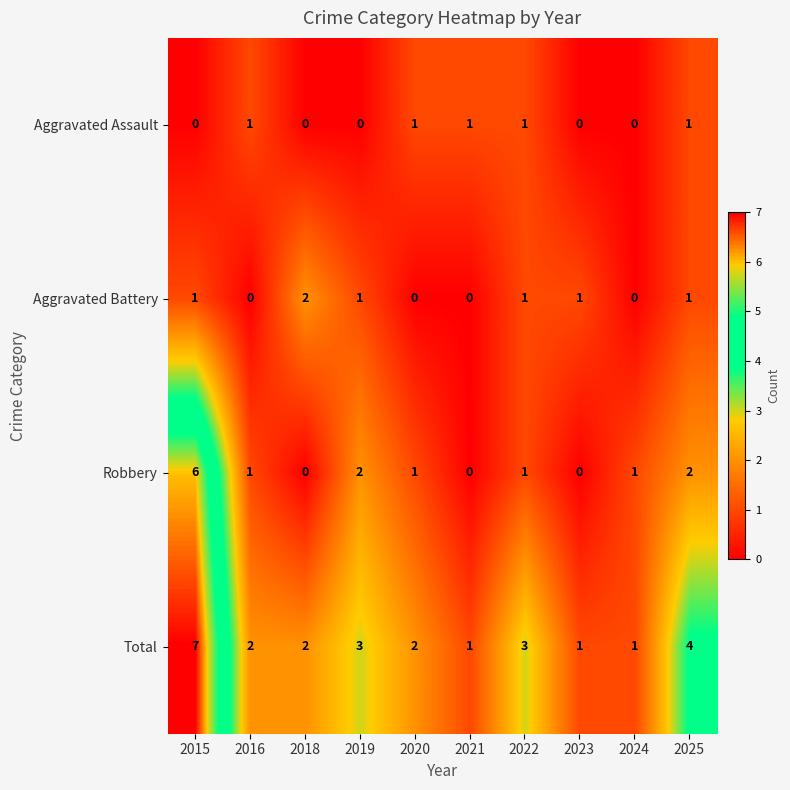

List the series in order of their peak value, lowest first.

Aggravated Assault, Aggravated Battery, Robbery, Total